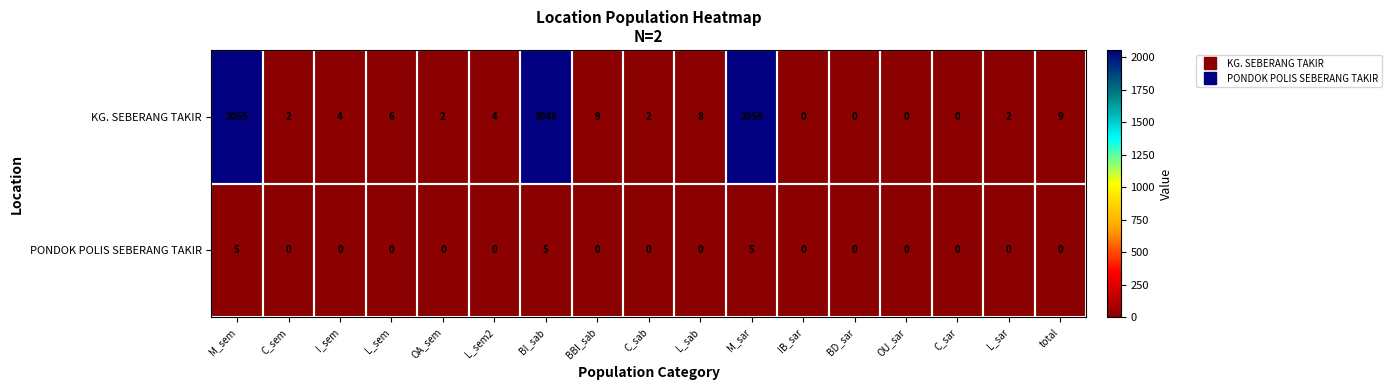

Which series has the largest range (max minus min)?

KG. SEBERANG TAKIR